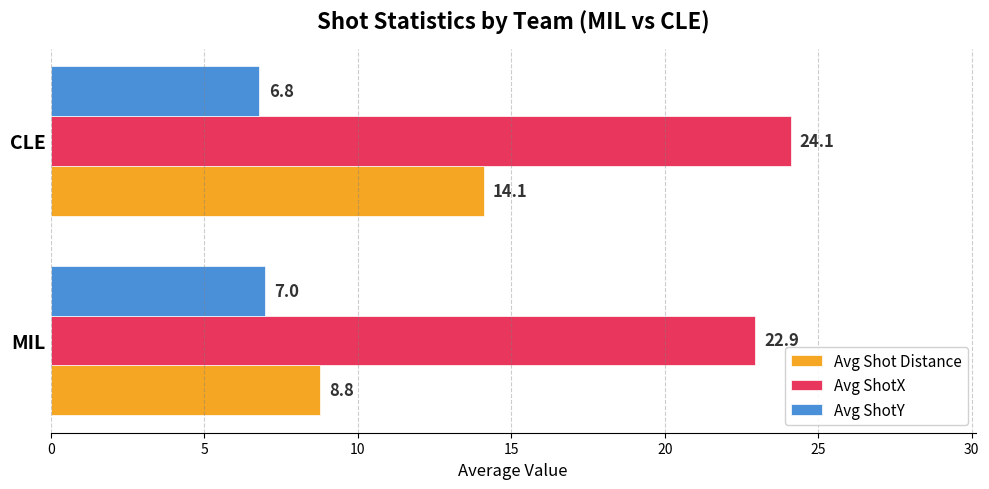

What is the difference between the maximum and minimum values in the Avg ShotX series?

1.2